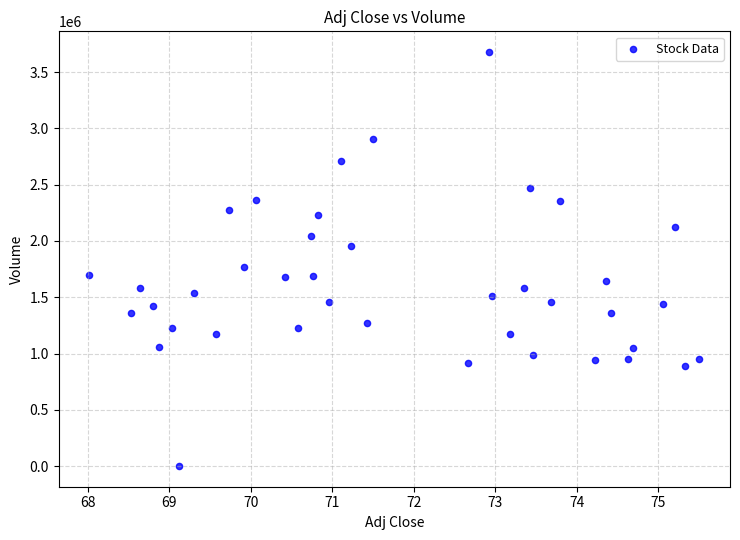

What is the range of Y values (max minus min)?

3679400